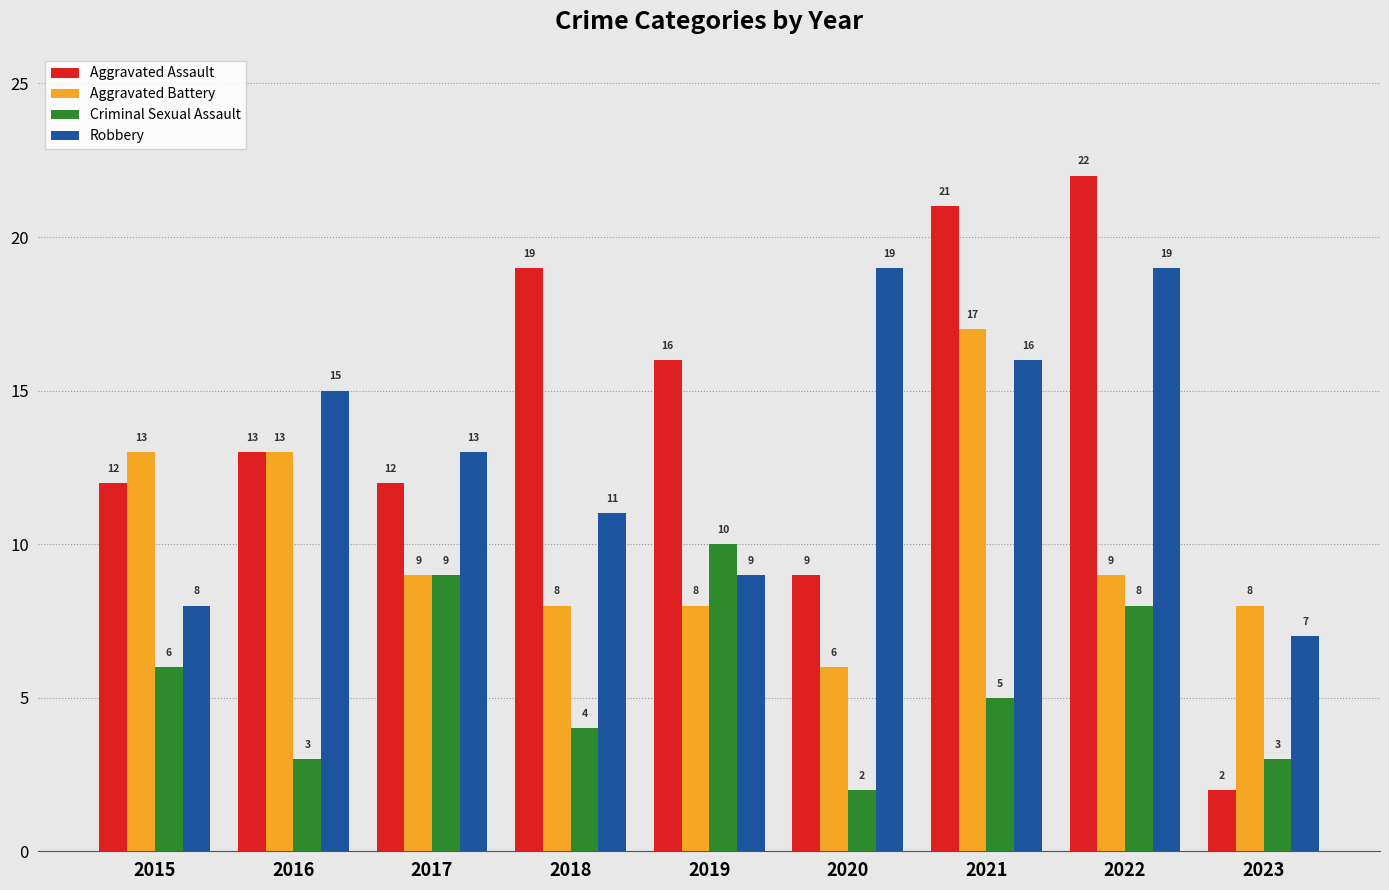

The value of Robbery at 2023 is 7. True or false?

True